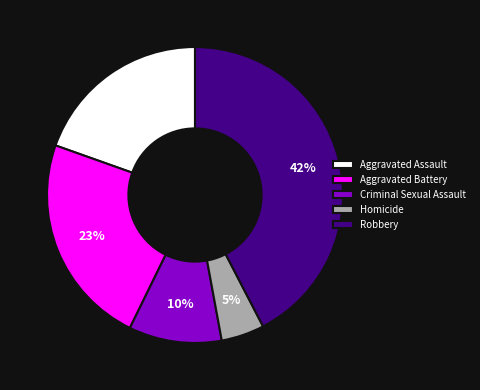

Which has a higher value, Aggravated Battery or Aggravated Assault?

Aggravated Battery